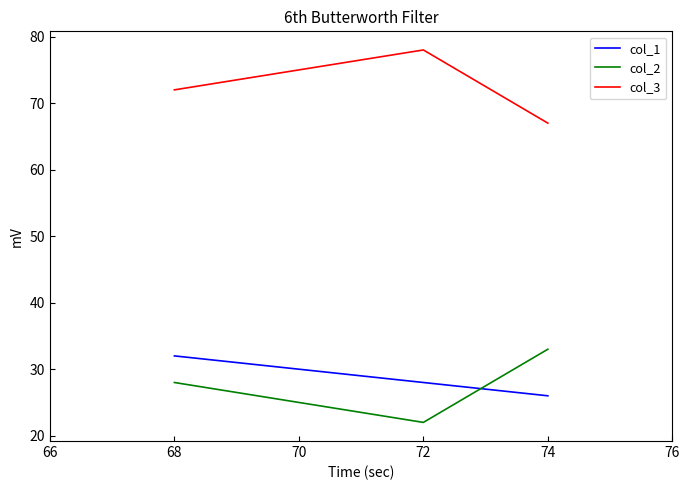

Which category has the highest value across all series?

72